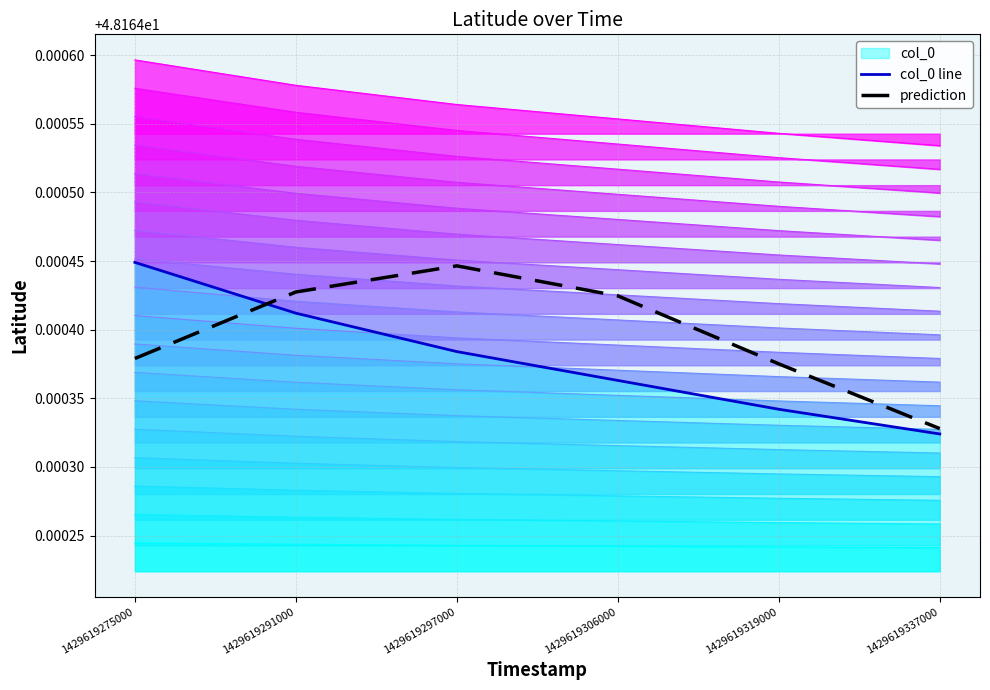

After their last crossing, which series has the higher values: prediction or col_0 line?

prediction